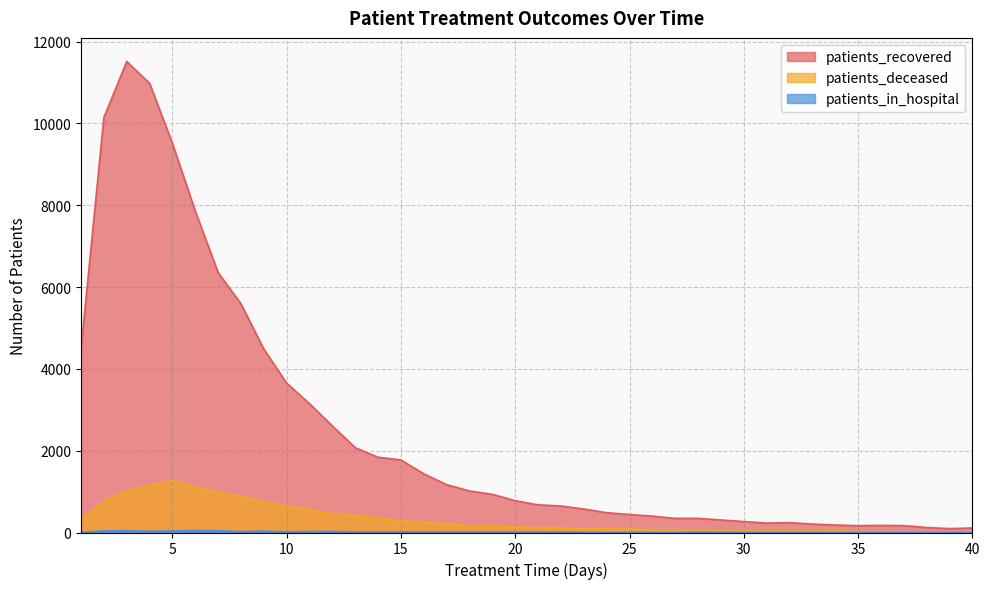

How many lines are shown in the chart?

3